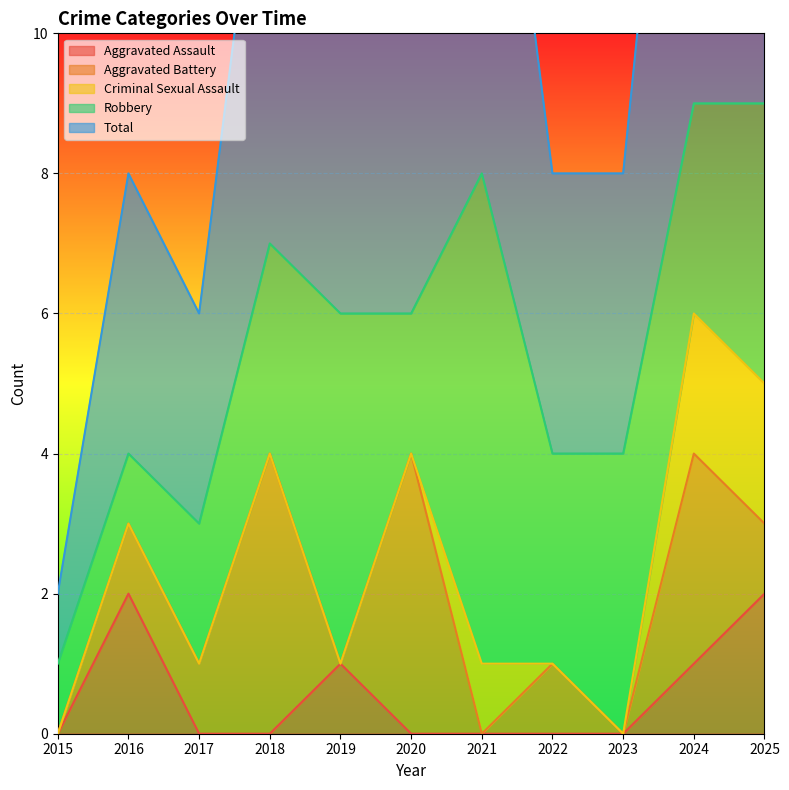

Is it true that Aggravated Assault equals 0 at 2023?

True